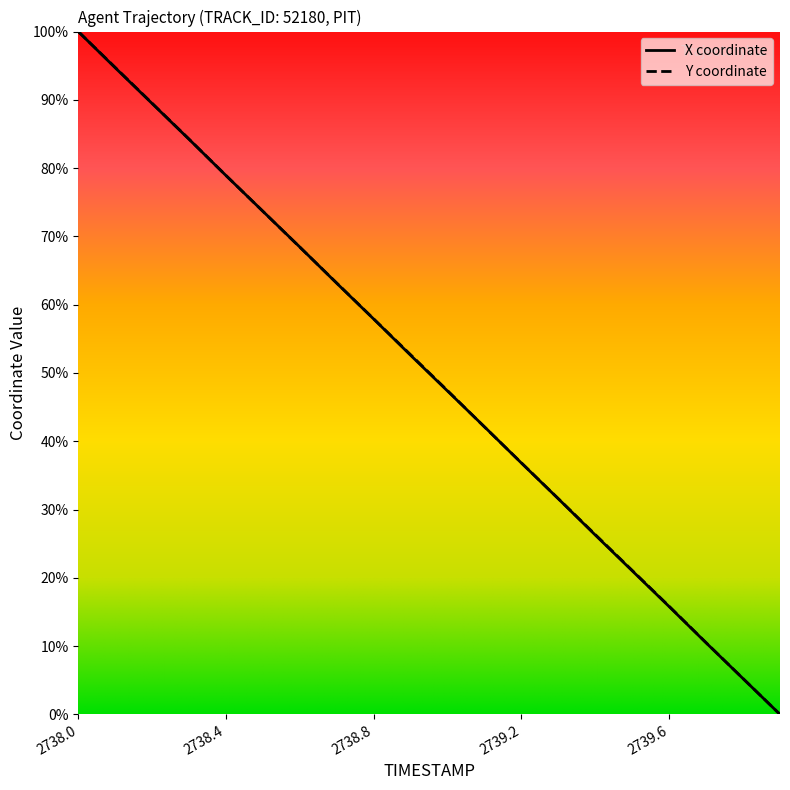

Does the chart have visible grid lines?

No